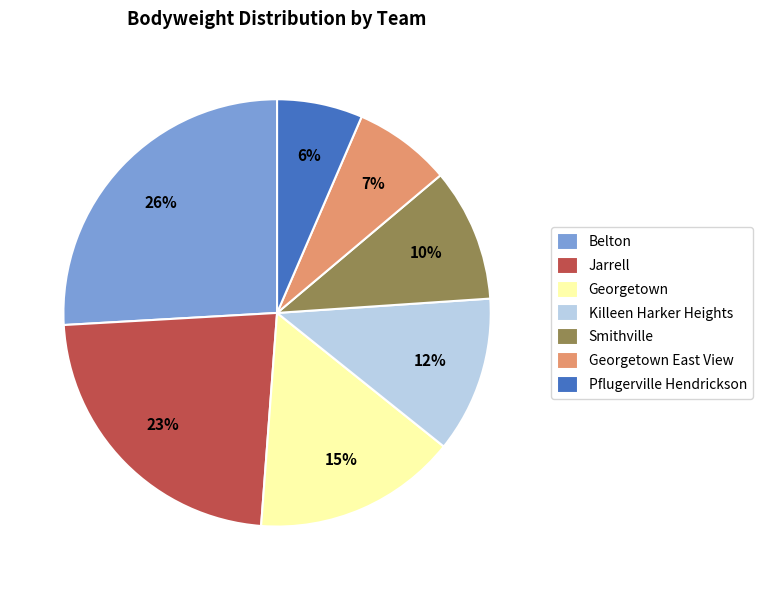

What is the largest slice in the pie chart?

Belton